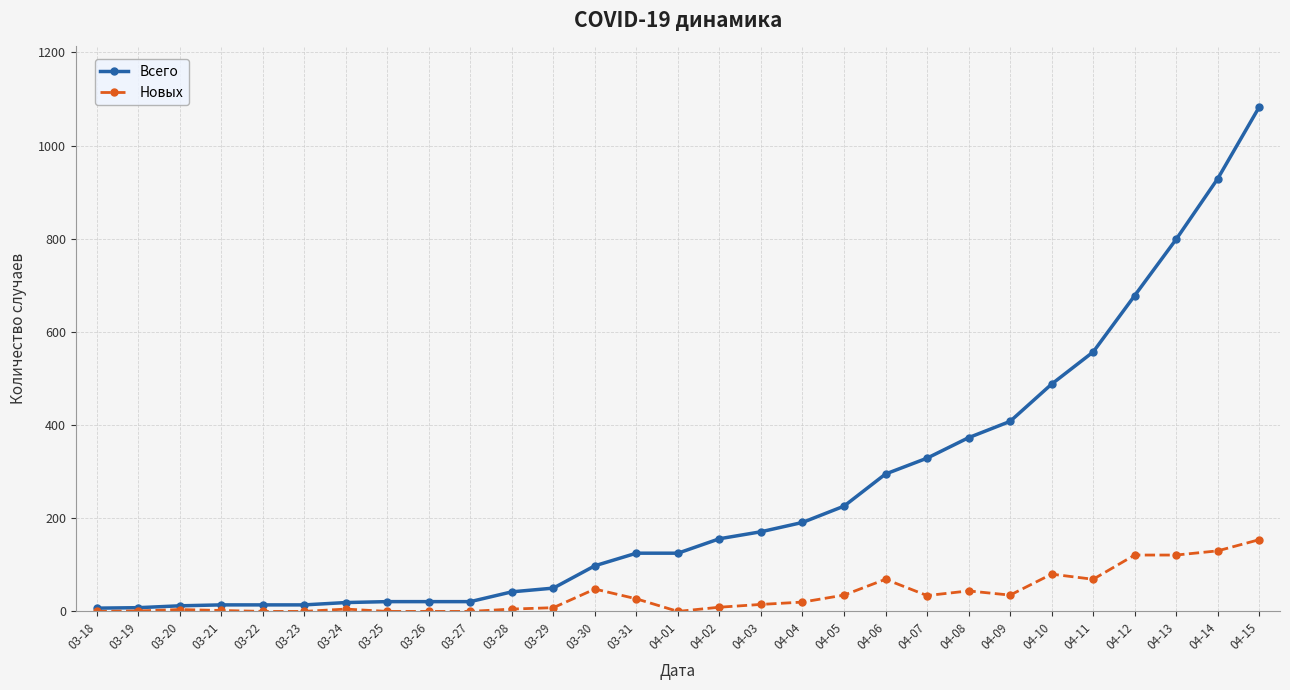

What is the label of the 7th point from the left?

03-24